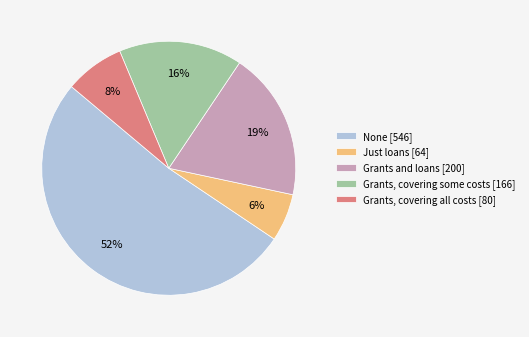

Does None account for over 50% of the chart?

Yes